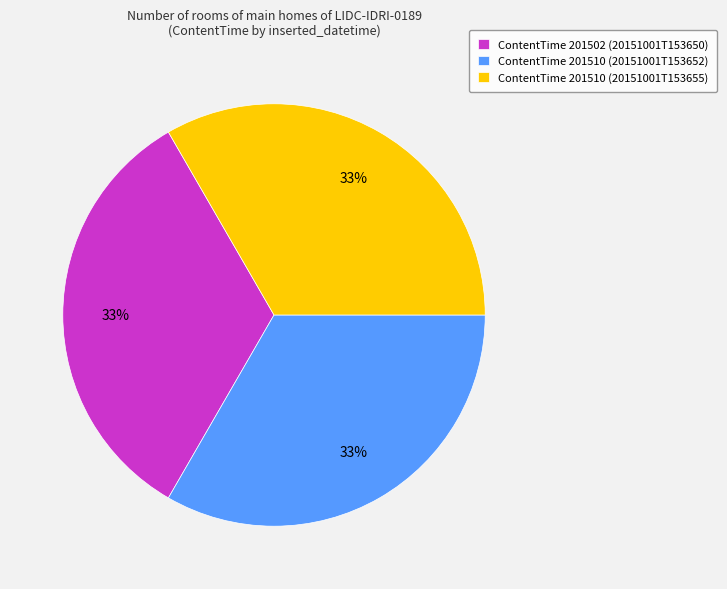

True or false: ContentTime 201510 (20151001T153655) accounts for 21% of the total.

False